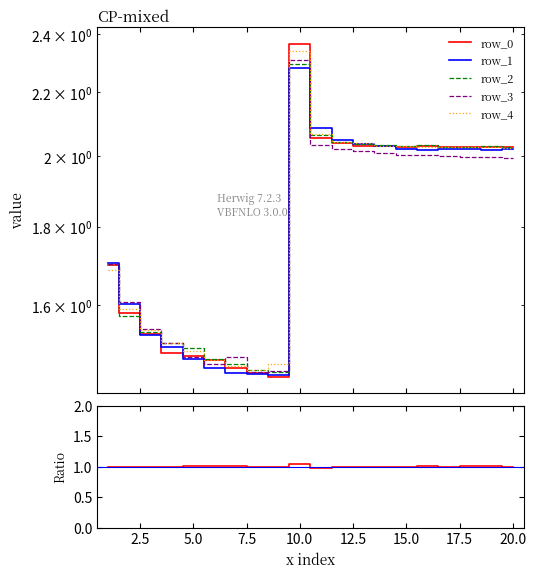

True or false: row_0 has more than 0 points higher than both neighbors.

True